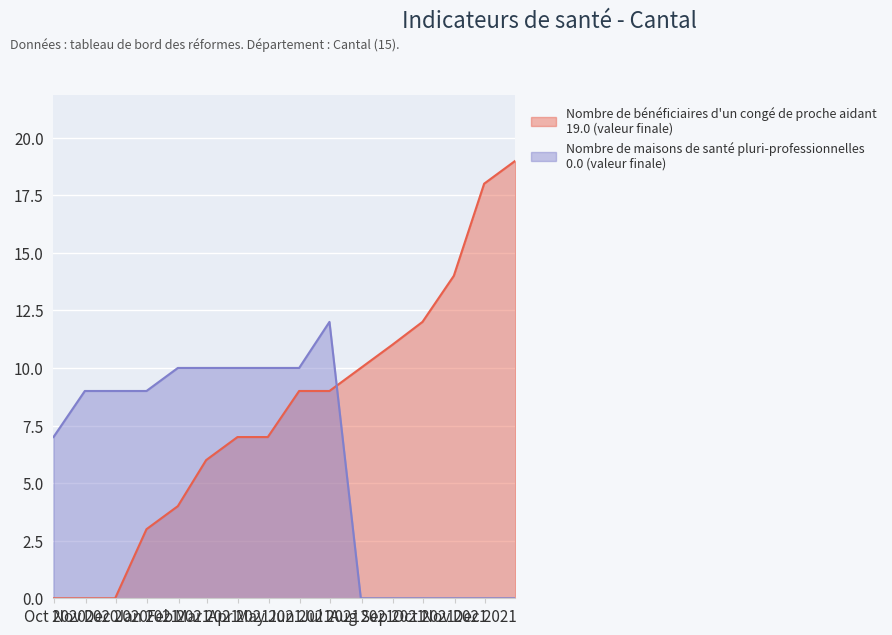

True or false: Nombre de bénéficiaires d'un congé de proche aidant has a value of 6 at 2020-11-30.

False